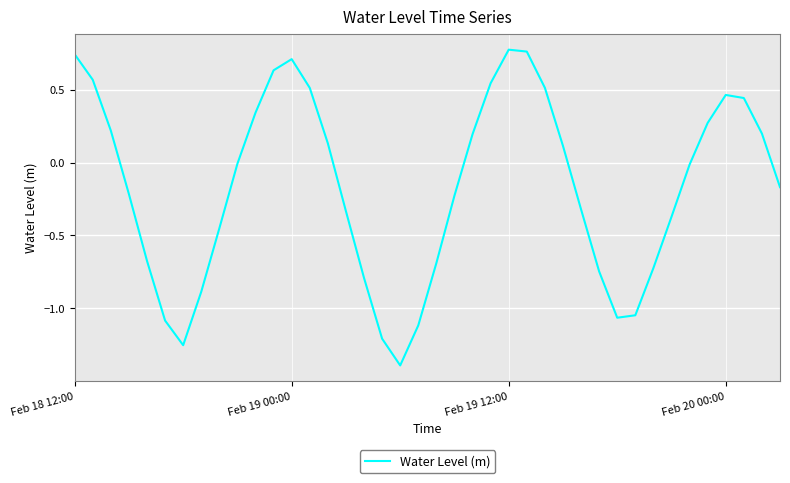

What is the difference between the maximum and minimum values?

2.2